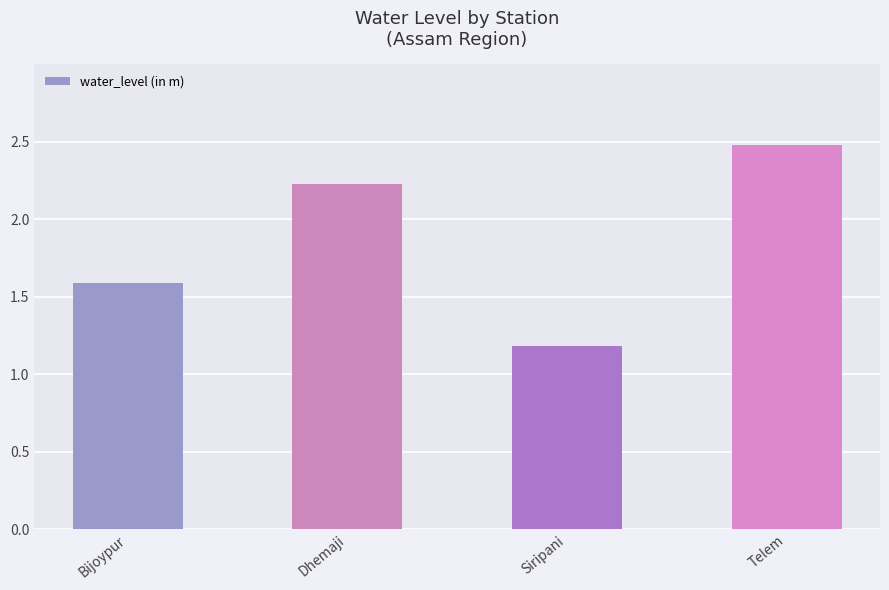

What value does the data have at Telem?

2.5